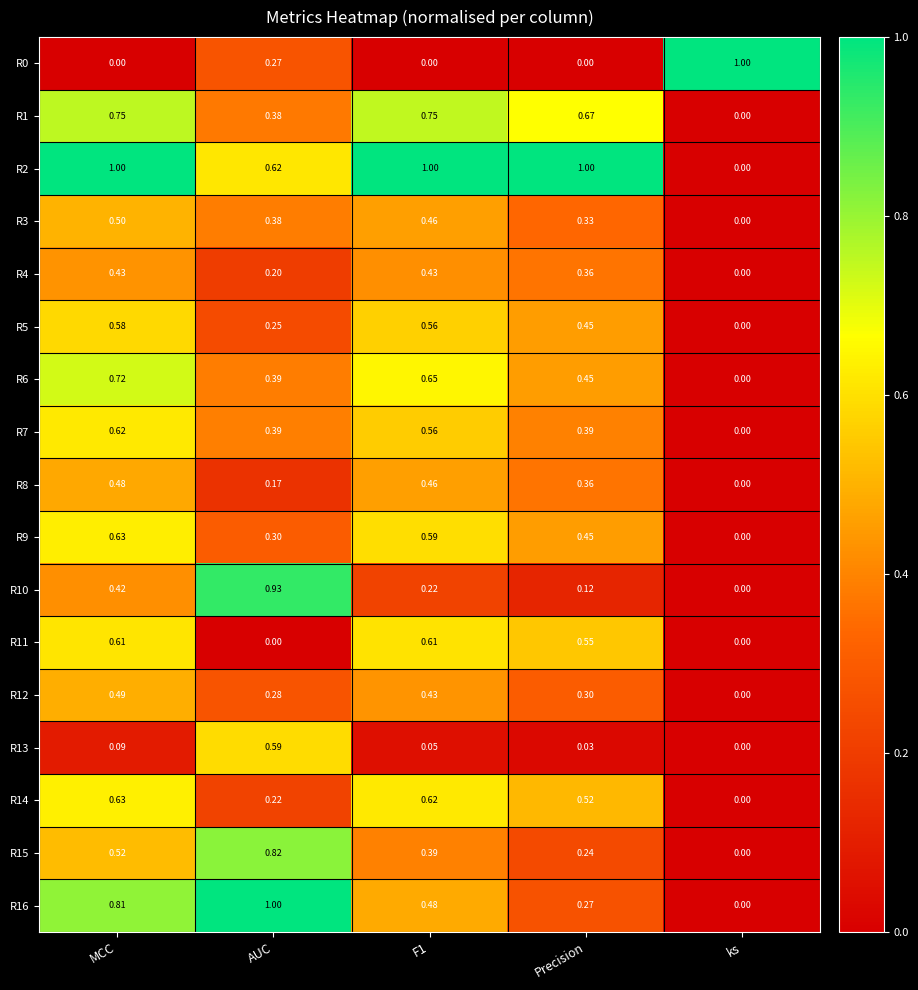

What is the greatest value displayed?

1.0